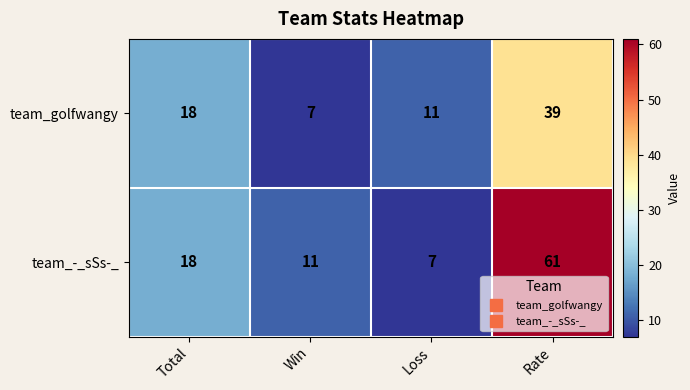

The value of team_-_sSs-_ at Rate is 61. True or false?

True